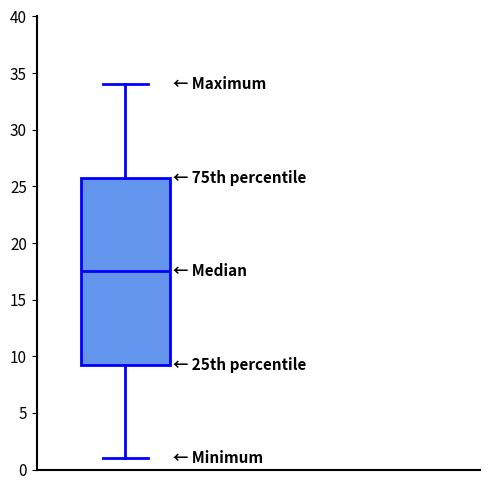

Where does the upper whisker of the box end on the y-axis? The values are not printed on the chart, so give them approximately, as read against the axis.

34.0